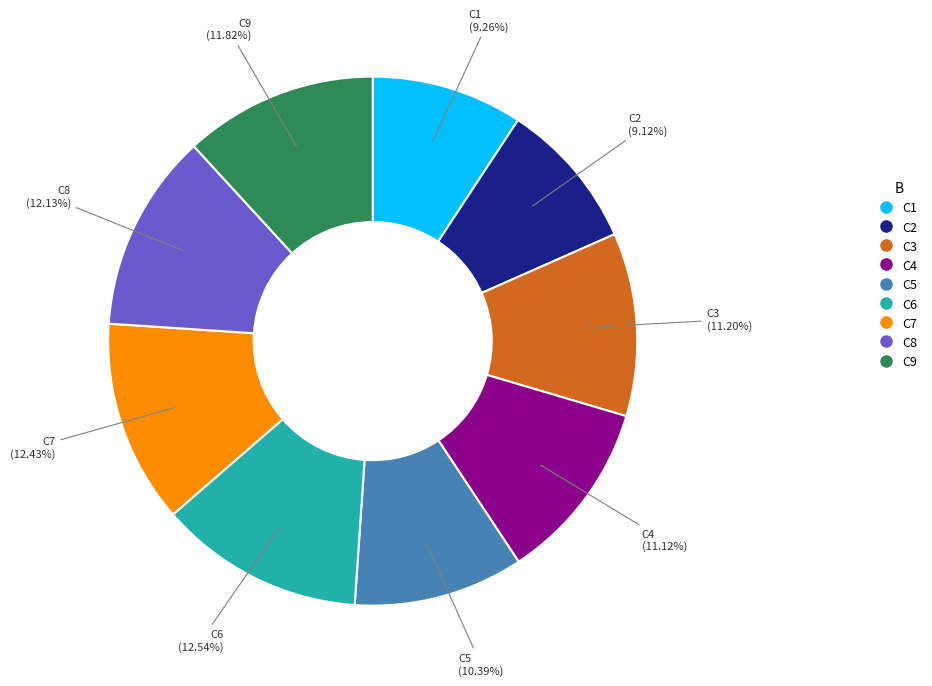

Between C9 and C2, which is larger?

C9